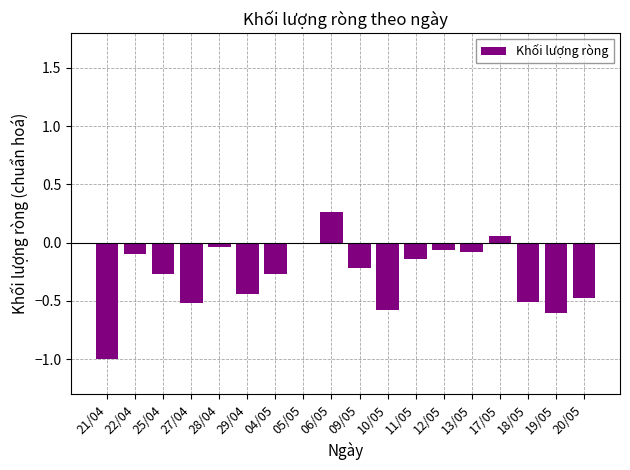

What is the label of the 14th bar from the right?

28/04